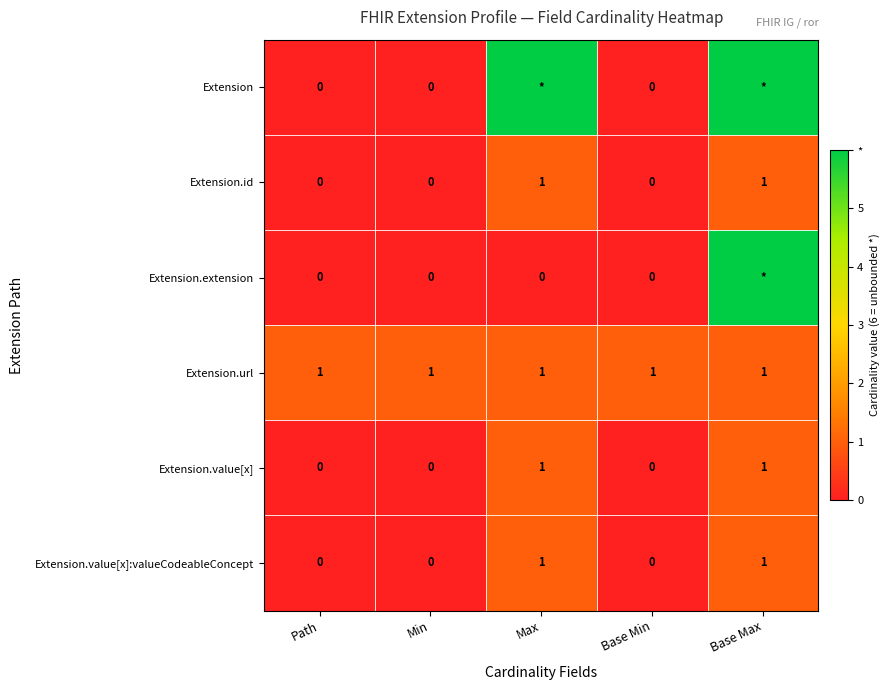

What is the difference between the Extension.value[x]:valueCodeableConcept values at Max and Path?

1